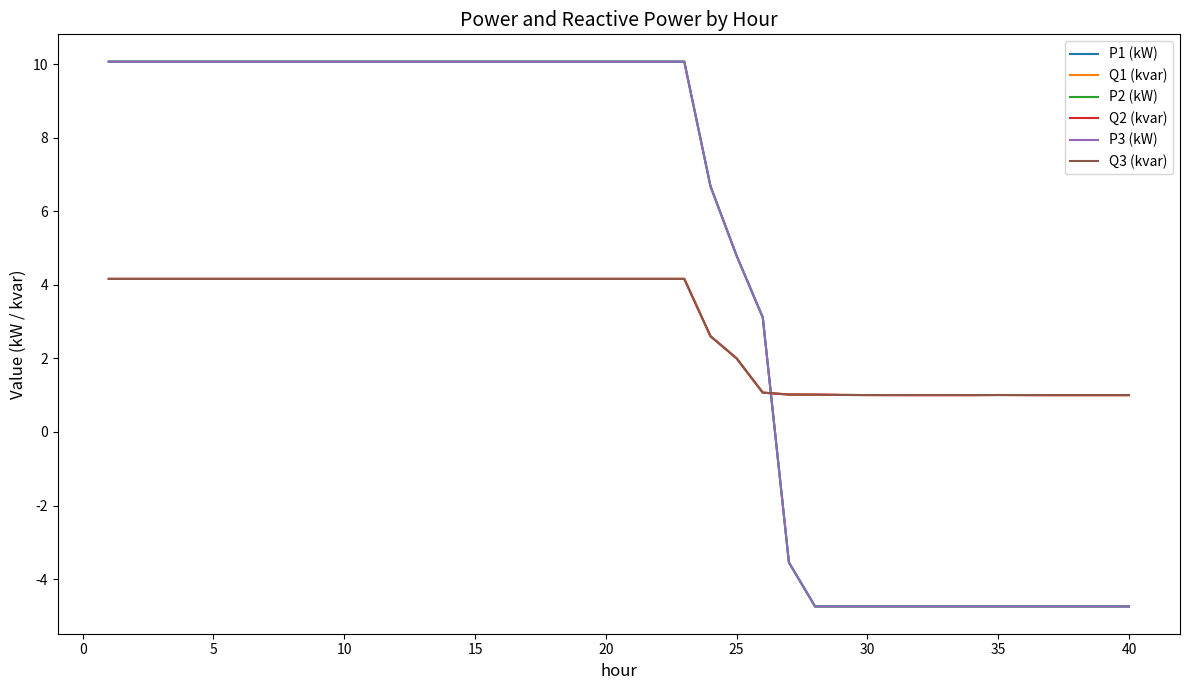

Which series has the widest spread of values?

P2 (kW)